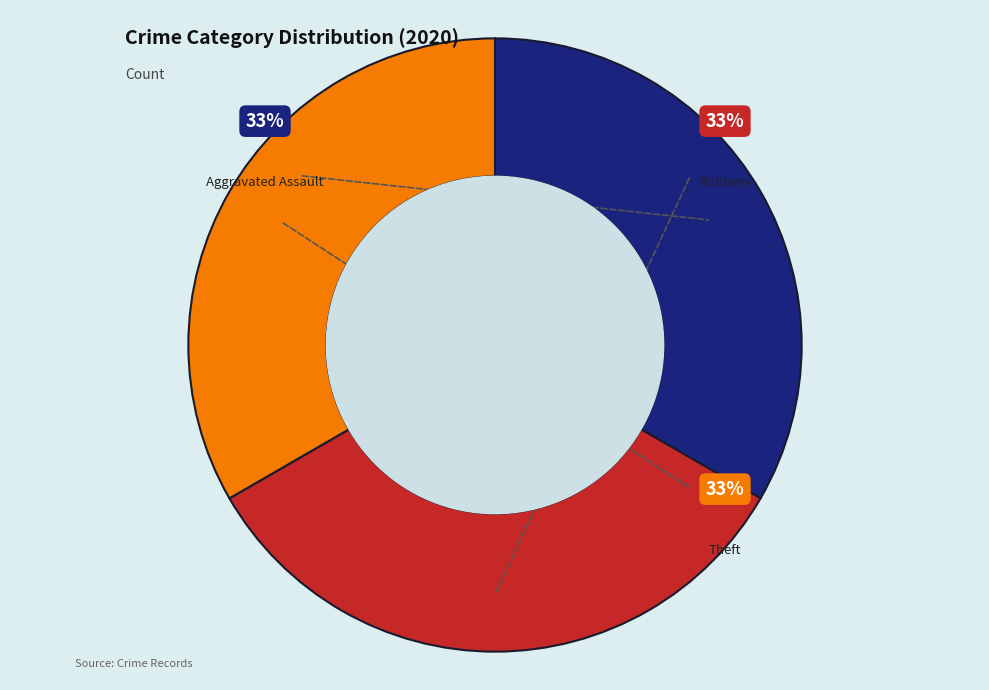

To the nearest percent, what is the average slice percentage?

33%